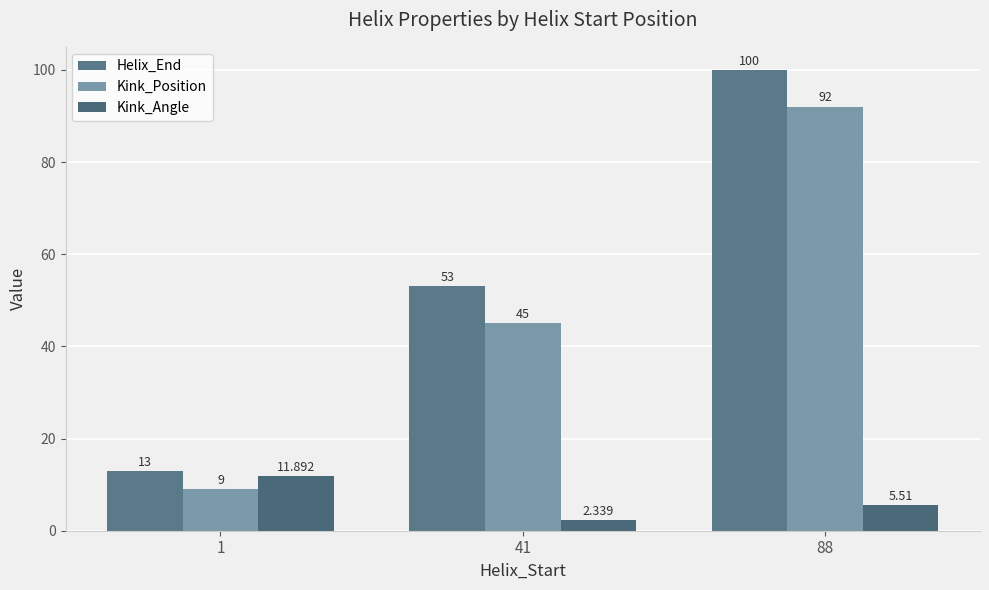

Between 88 and 1, which is larger?

88